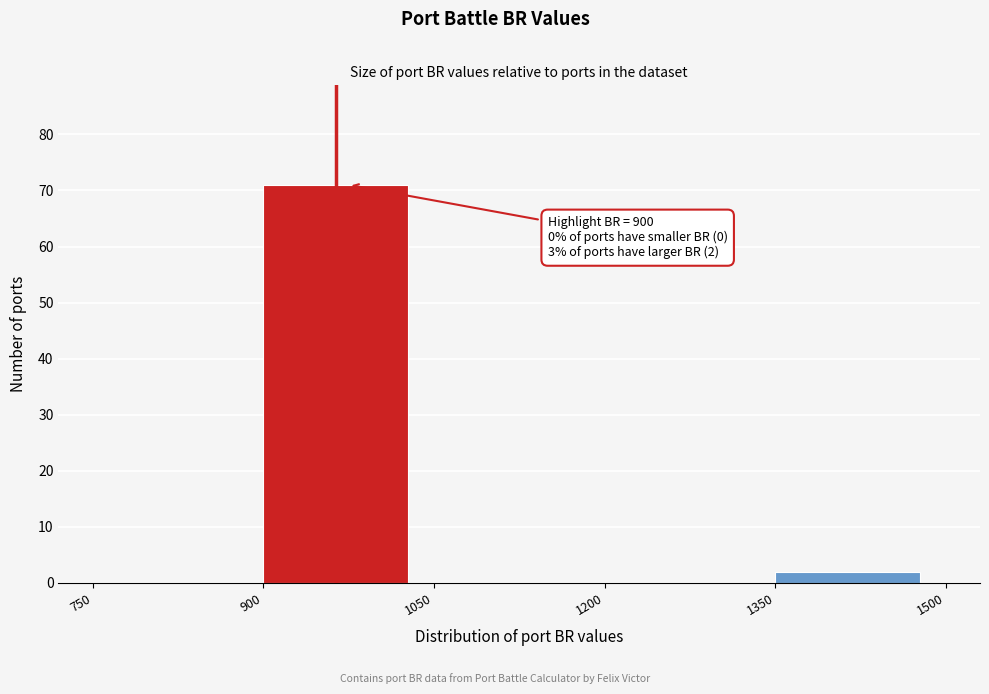

Which range on the x-axis has the tallest bar?

900 to 1050